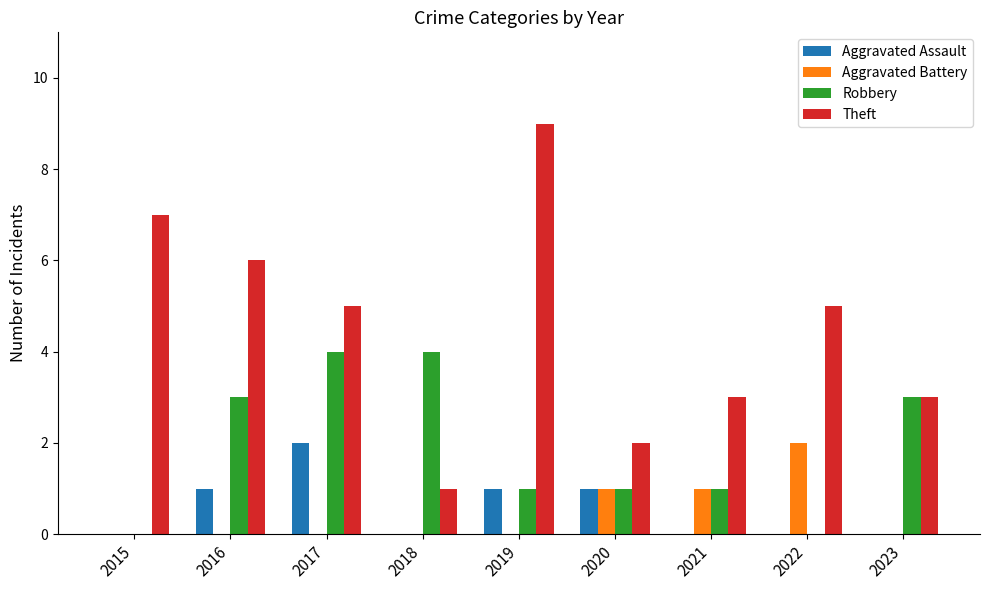

Which series has the largest total across all categories?

Theft